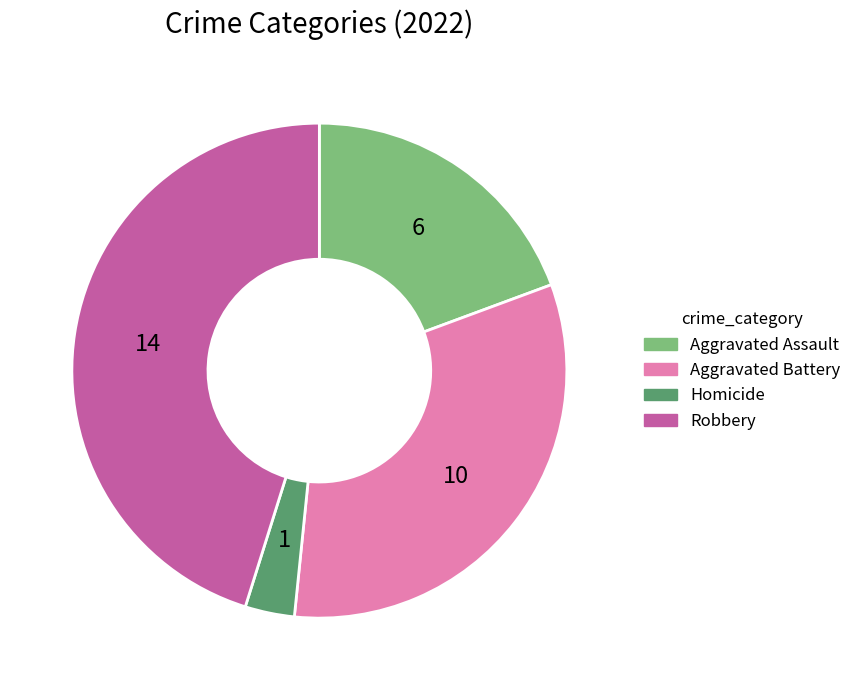

Is it true that Homicide is 17% of the pie?

False